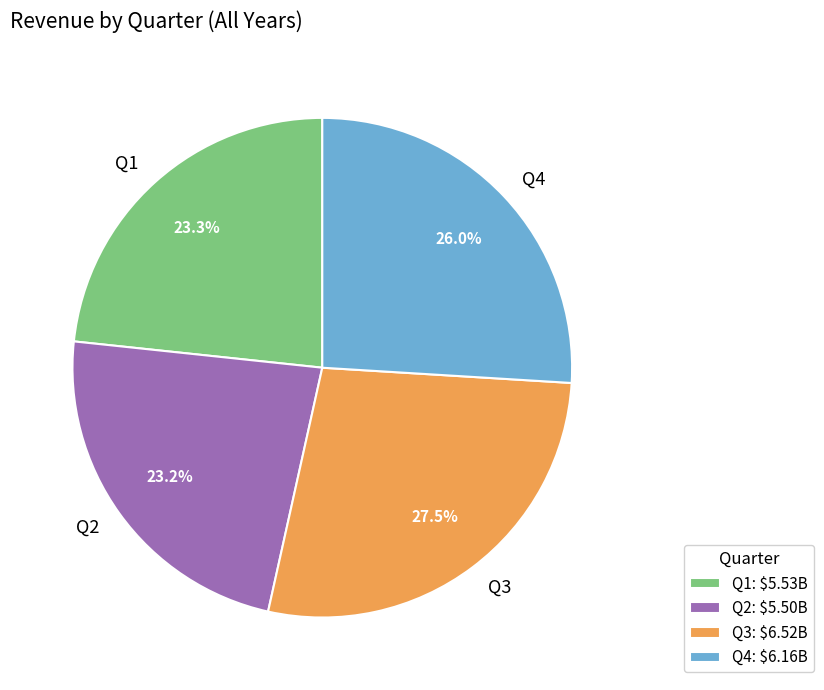

To the nearest percent, what is the combined percentage of Q1 and Q3?

51%